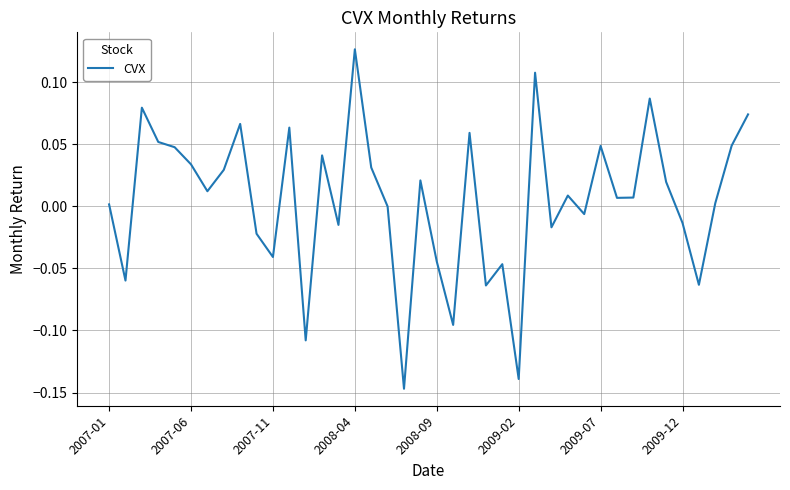

What is the difference between the maximum and minimum values?

0.3